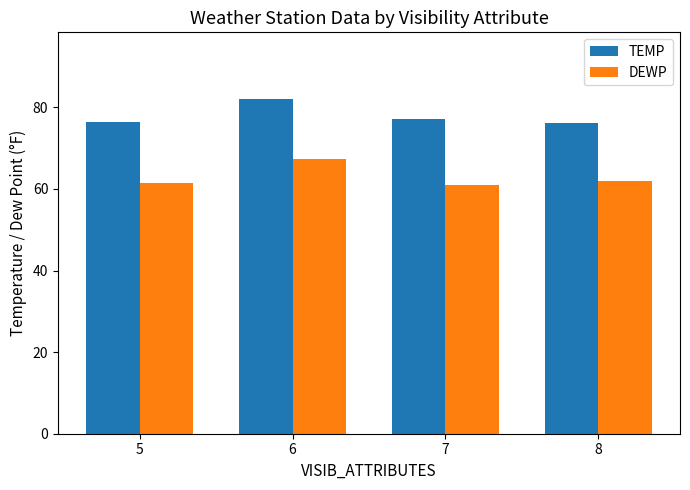

What is the difference between the highest and lowest values at 8?

14.1